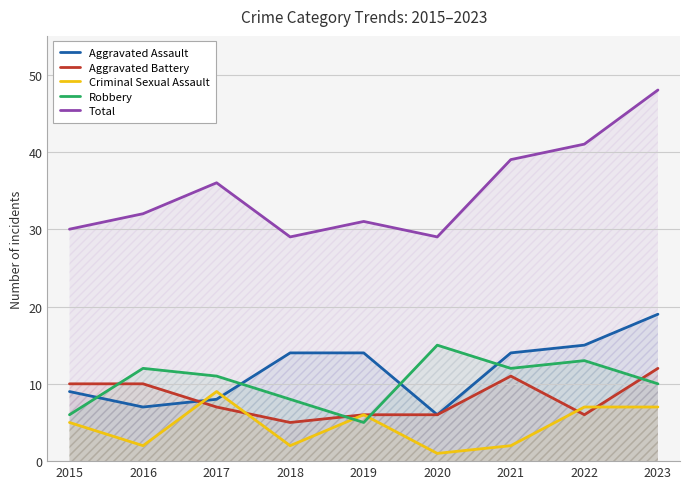

At which label is Aggravated Battery closest to 8?

2017